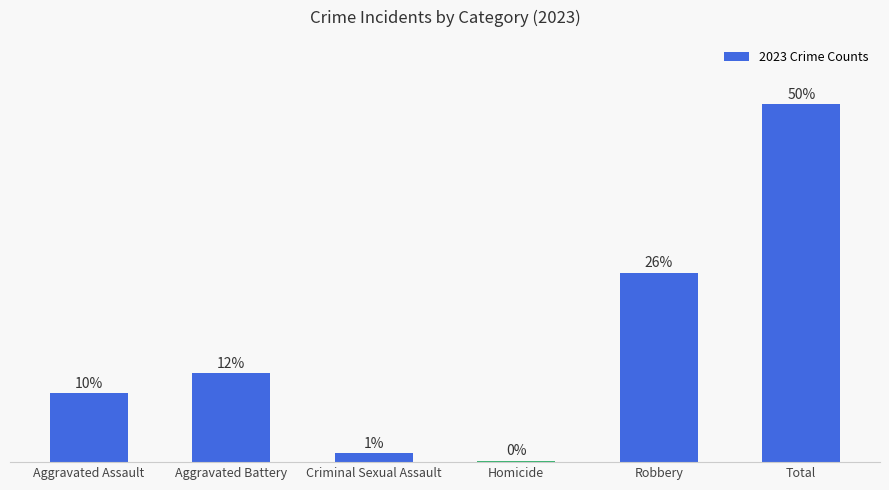

What is the label of the 1st bar from the left?

Aggravated Assault